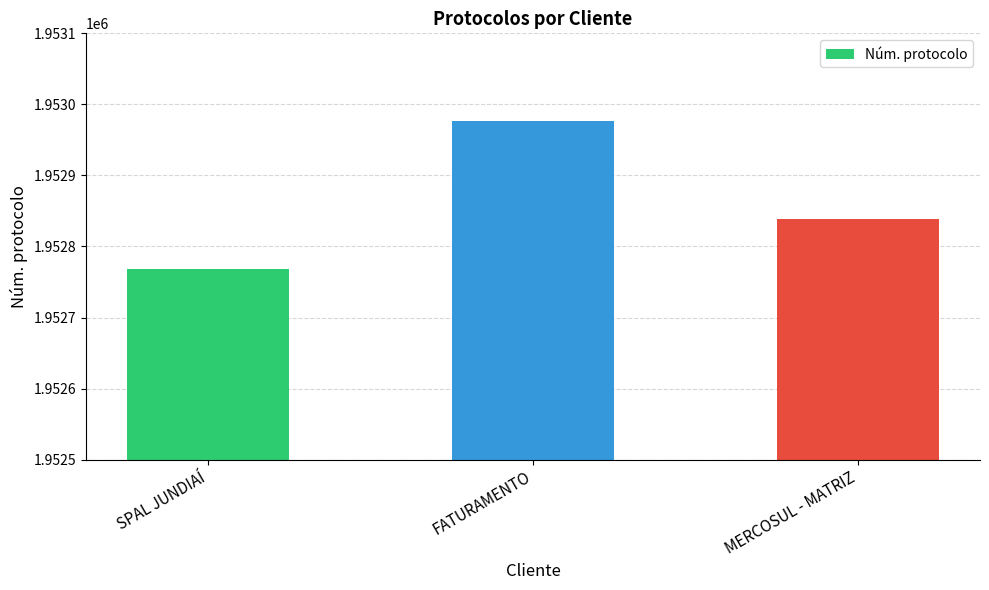

How many values are between 1952768 and 1952977?

3